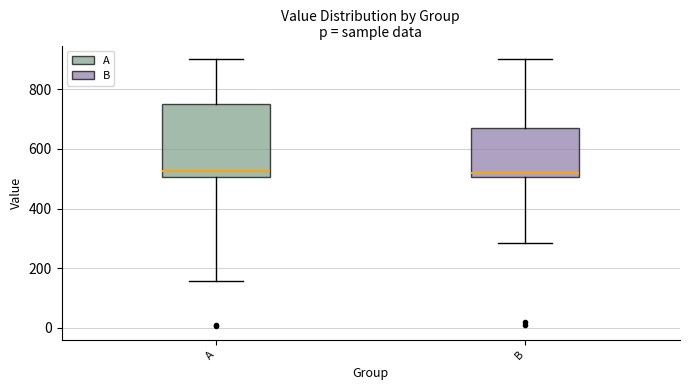

Reading left to right, read every box against the y-axis: the position of its median line, the range the box covers, and the ends of its whiskers. The values are not printed on the chart, so give them approximately, as read against the axis.

A: median 520, box 500 to 760, whiskers 160 to 900
B: median 520, box 500 to 680, whiskers 280 to 900